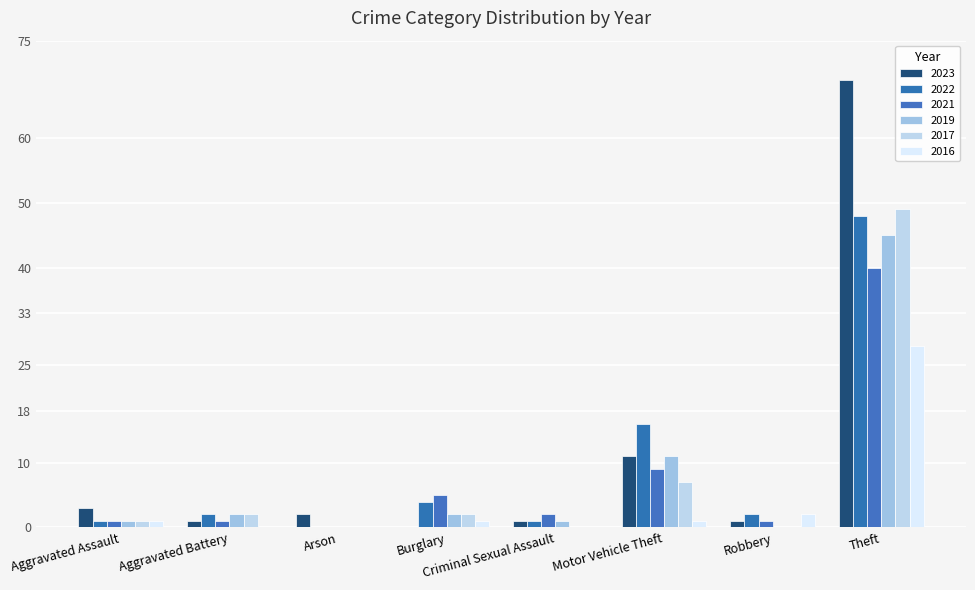

The value of 2021 at Burglary is 8. True or false?

False